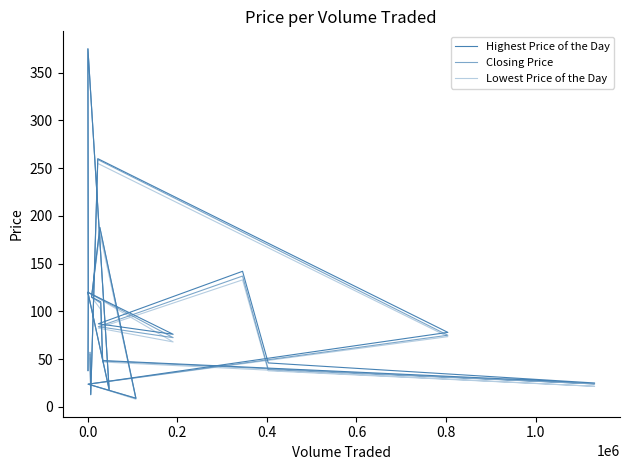

The Closing Price series shows 4.4 at 0.4. True or false?

False